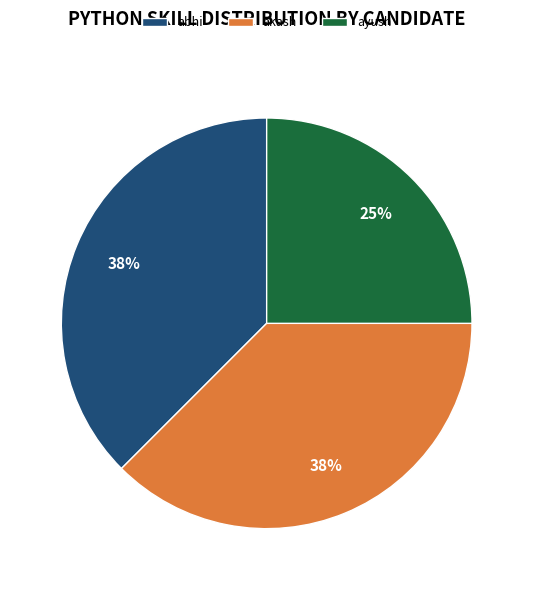

Is it true that akash is 44% of the pie?

False